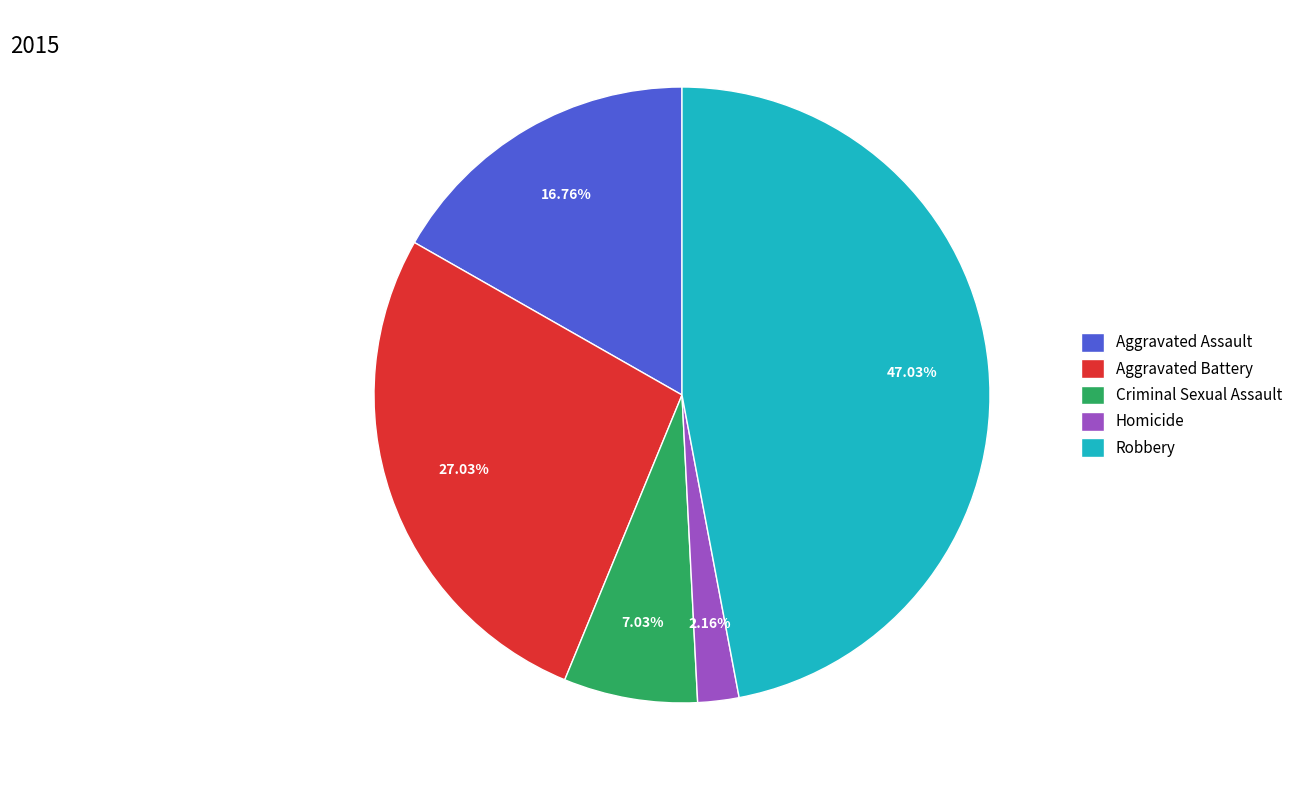

Which category has the biggest portion of the pie?

Robbery